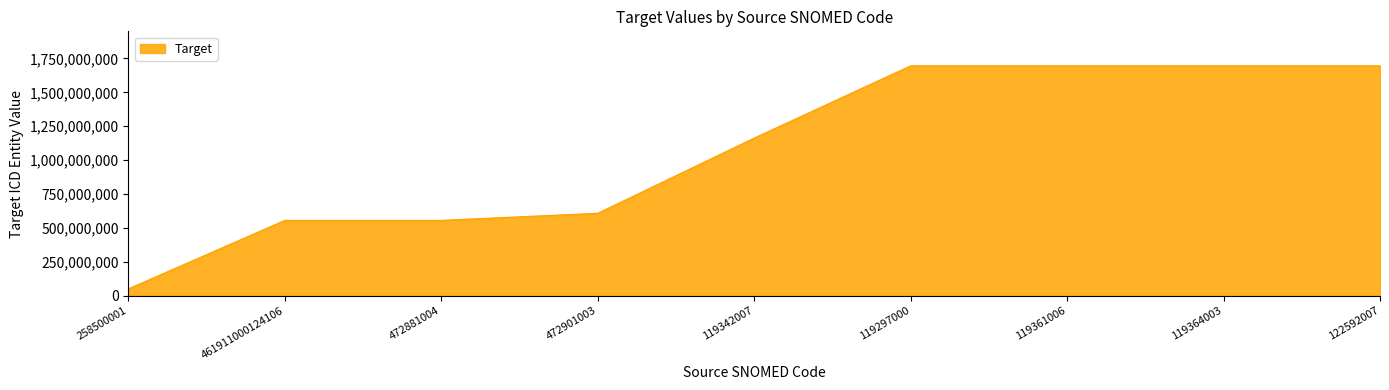

Reading left to right, transcribe all the data shown in this chart.

258500001=50872817	461911000124106=555916027	472881004=555916027	472901003=608172011	119342007=1162766848	119297000=1695591348	119361006=1695591348	119364003=1695591348	122592007=1695591348